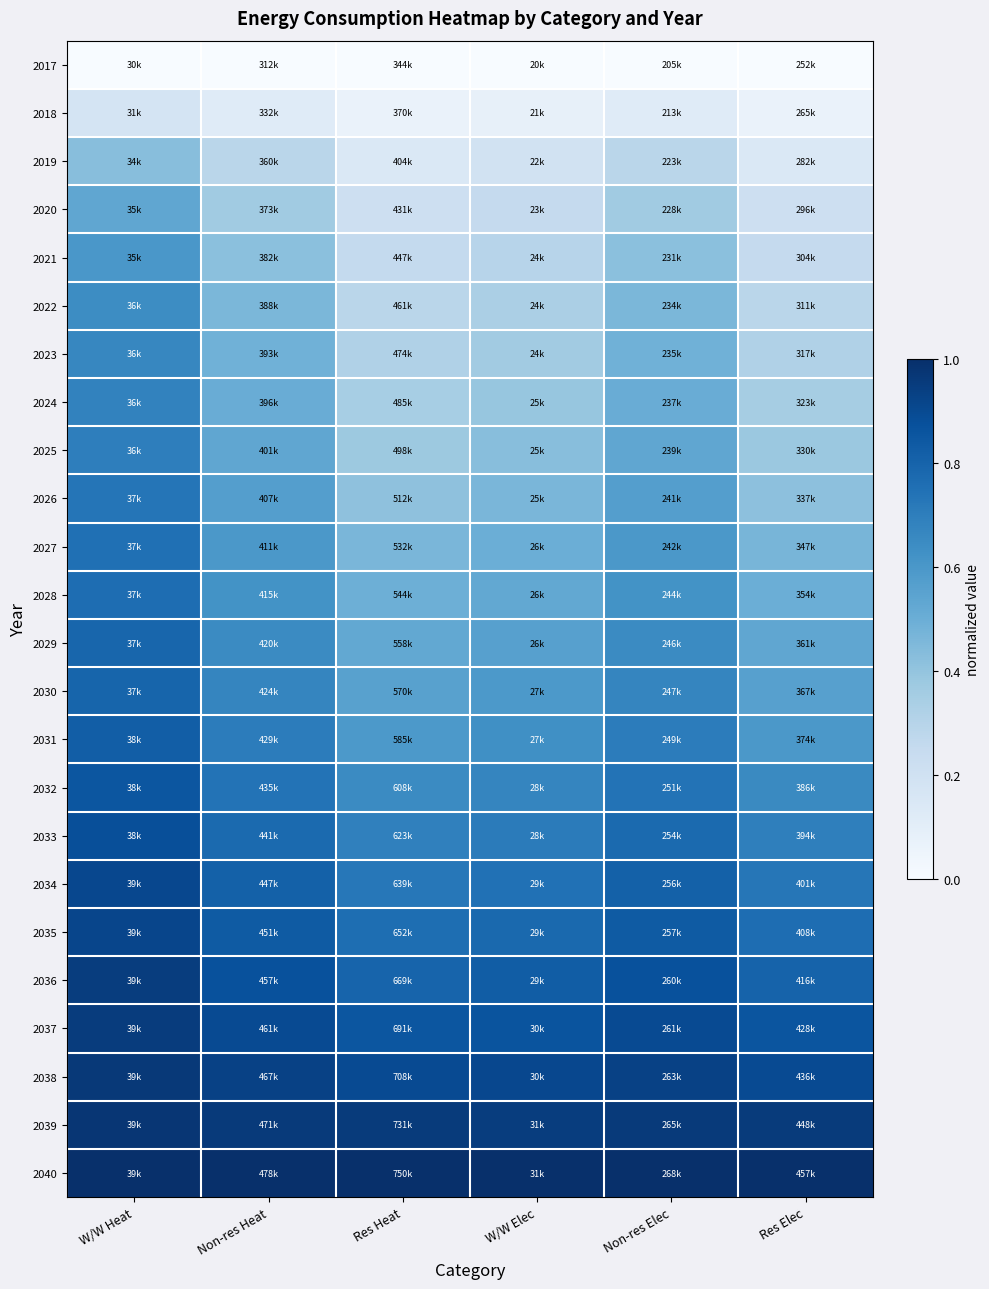

Rank the series by their maximum value, from lowest to highest.

2017, 2018, 2019, 2020, 2021, 2022, 2023, 2024, 2025, 2026, 2027, 2028, 2029, 2030, 2031, 2032, 2033, 2034, 2035, 2036, 2037, 2038, 2039, 2040